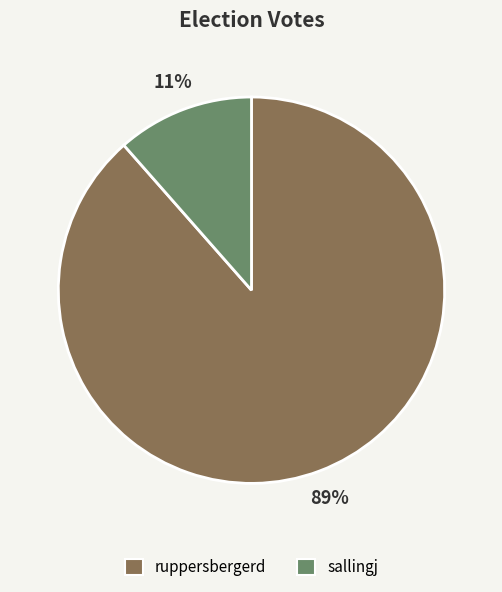

Combined, do ruppersbergerd and sallingj account for over 50%?

Yes